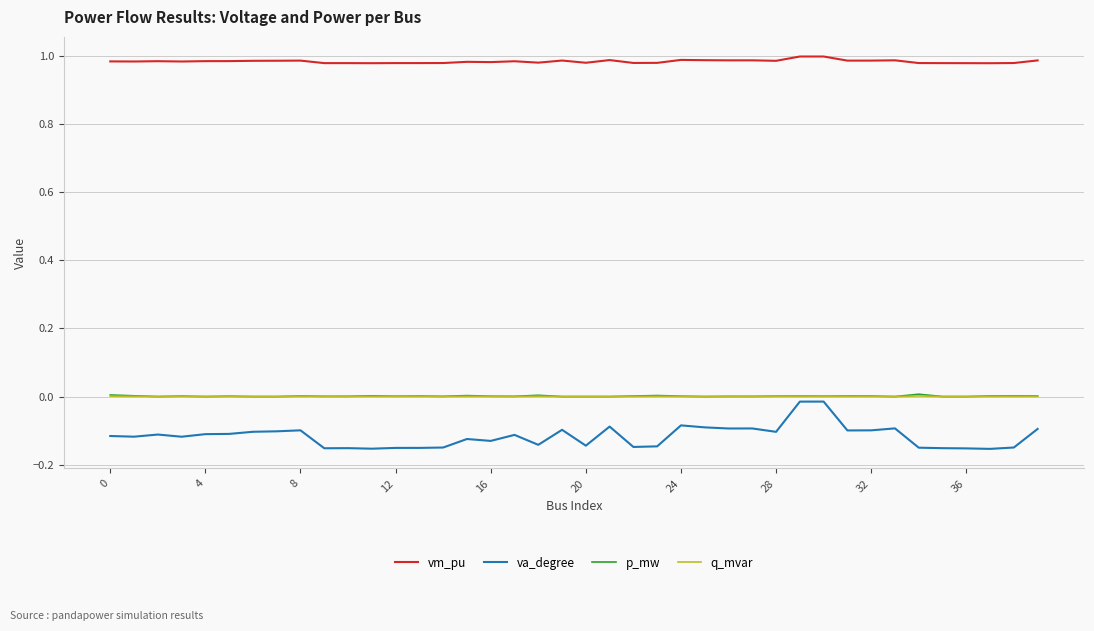

Which series has the largest total across all categories?

vm_pu